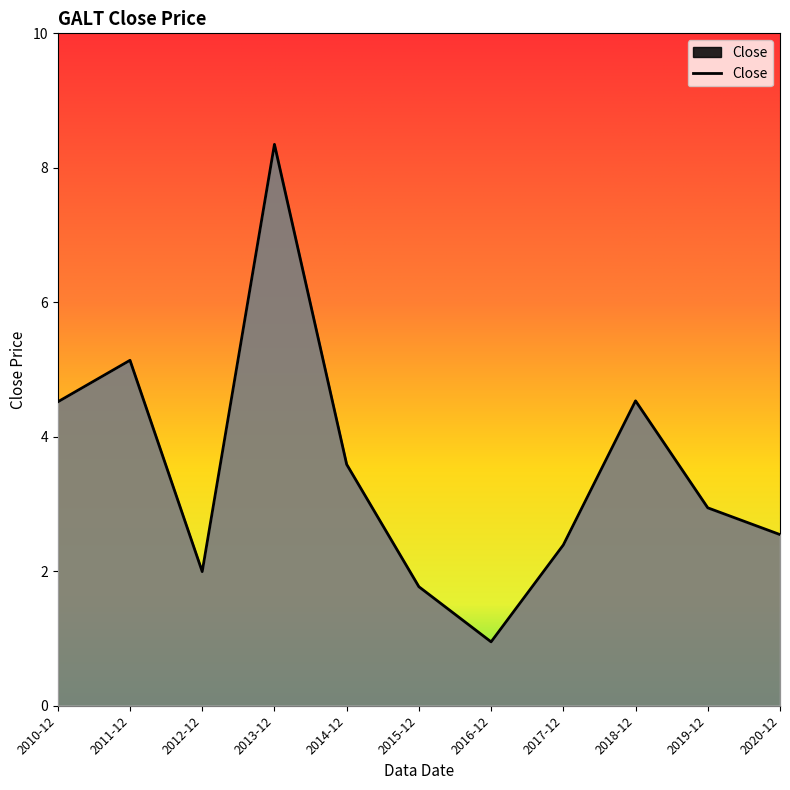

What is the greatest value displayed?

8.3